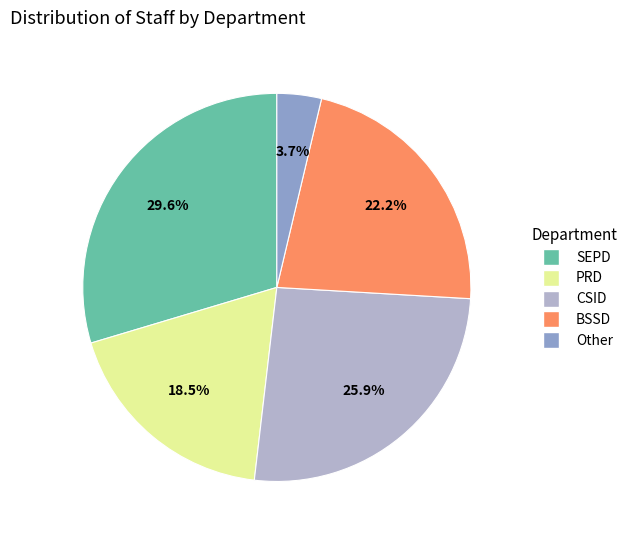

The Other slice represents 13% of the pie. True or false?

False